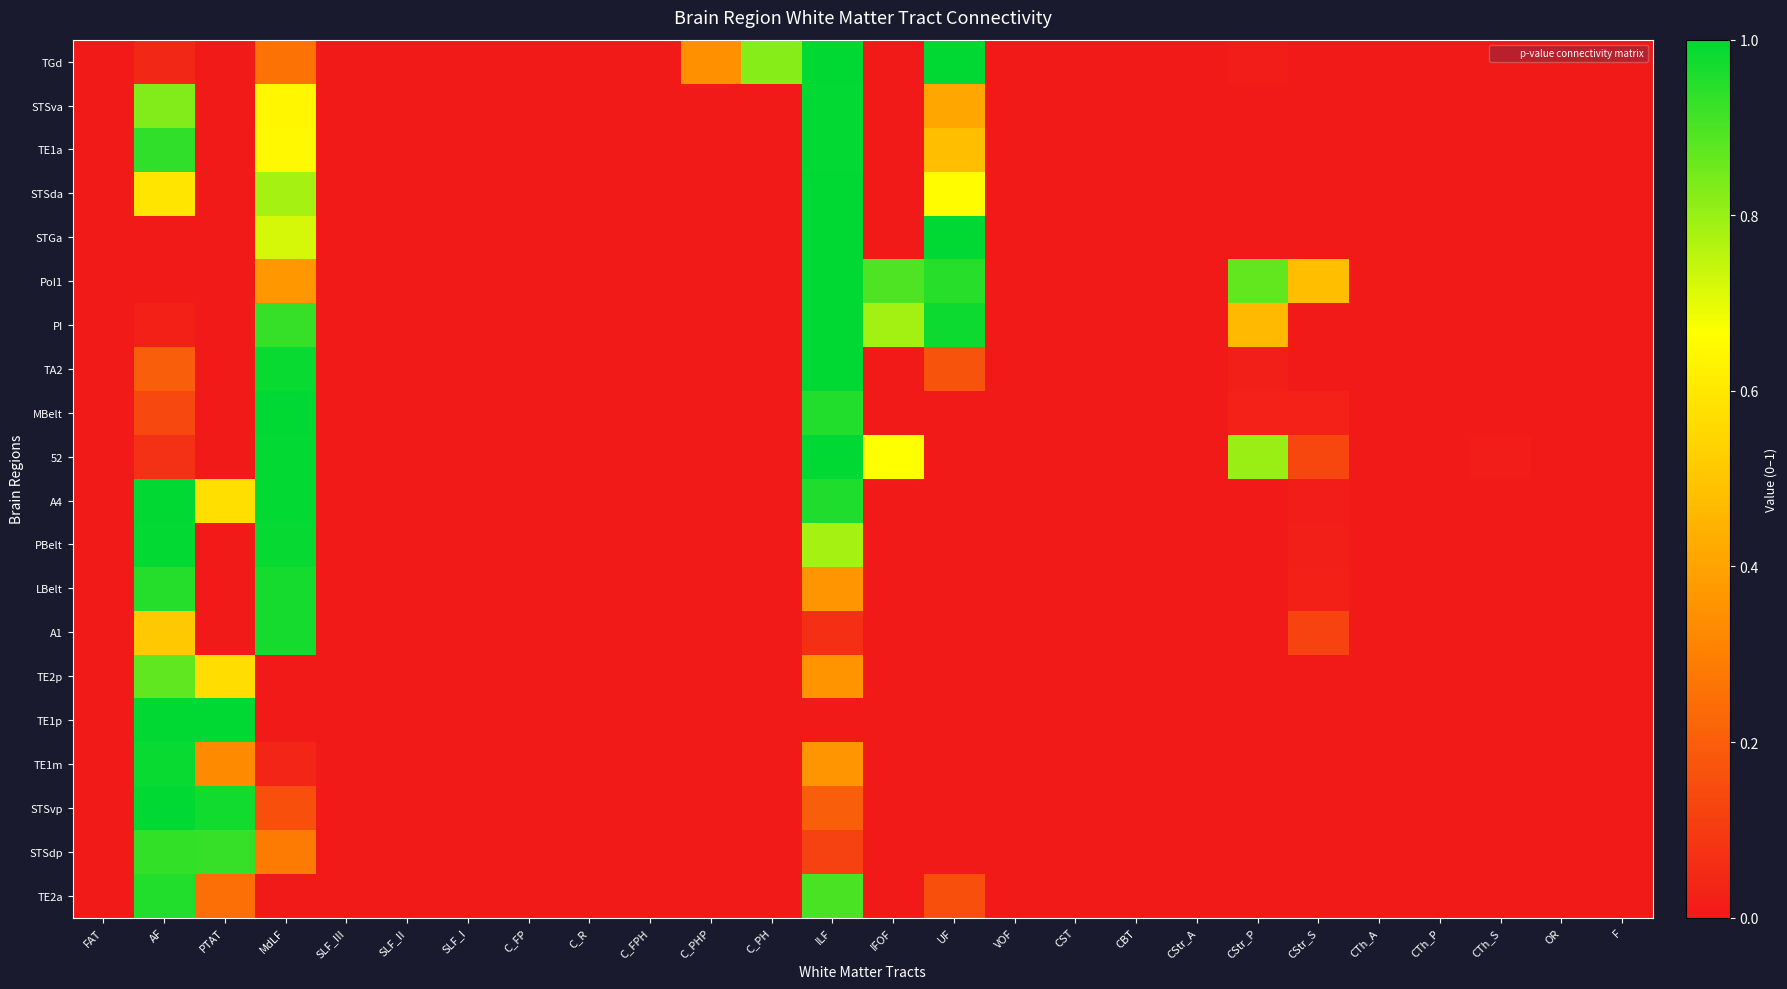

Reading right to left, list all the values displayed in this chart.

TGd: F=0.0	OR=0.0	CTh_S=0.0	CTh_P=0.0	CTh_A=0.0	CStr_S=0.0	CStr_P=0.0	CStr_A=0.0	CBT=0.0	CST=0.0	VOF=0.0	UF=1.0	IFOF=0.0	ILF=1.0	C_PH=0.8	C_PHP=0.3	C_FPH=0.0	C_R=0.0	C_FP=0.0	SLF_I=0.0	SLF_II=0.0	SLF_III=0.0	MdLF=0.3	PTAT=0.0	AF=0.0	FAT=0.0
STSva: F=0.0	OR=0.0	CTh_S=0.0	CTh_P=0.0	CTh_A=0.0	CStr_S=0.0	CStr_P=0.0	CStr_A=0.0	CBT=0.0	CST=0.0	VOF=0.0	UF=0.4	IFOF=0.0	ILF=1.0	C_PH=0.0	C_PHP=0.0	C_FPH=0.0	C_R=0.0	C_FP=0.0	SLF_I=0.0	SLF_II=0.0	SLF_III=0.0	MdLF=0.6	PTAT=0.0	AF=0.8	FAT=0.0
TE1a: F=0.0	OR=0.0	CTh_S=0.0	CTh_P=0.0	CTh_A=0.0	CStr_S=0.0	CStr_P=0.0	CStr_A=0.0	CBT=0.0	CST=0.0	VOF=0.0	UF=0.5	IFOF=0.0	ILF=1.0	C_PH=0.0	C_PHP=0.0	C_FPH=0.0	C_R=0.0	C_FP=0.0	SLF_I=0.0	SLF_II=0.0	SLF_III=0.0	MdLF=0.6	PTAT=0.0	AF=0.9	FAT=0.0
STSda: F=0.0	OR=0.0	CTh_S=0.0	CTh_P=0.0	CTh_A=0.0	CStr_S=0.0	CStr_P=0.0	CStr_A=0.0	CBT=0.0	CST=0.0	VOF=0.0	UF=0.7	IFOF=0.0	ILF=1.0	C_PH=0.0	C_PHP=0.0	C_FPH=0.0	C_R=0.0	C_FP=0.0	SLF_I=0.0	SLF_II=0.0	SLF_III=0.0	MdLF=0.8	PTAT=0.0	AF=0.6	FAT=0.0
STGa: F=0.0	OR=0.0	CTh_S=0.0	CTh_P=0.0	CTh_A=0.0	CStr_S=0.0	CStr_P=0.0	CStr_A=0.0	CBT=0.0	CST=0.0	VOF=0.0	UF=1.0	IFOF=0.0	ILF=1.0	C_PH=0.0	C_PHP=0.0	C_FPH=0.0	C_R=0.0	C_FP=0.0	SLF_I=0.0	SLF_II=0.0	SLF_III=0.0	MdLF=0.7	PTAT=0.0	AF=0.0	FAT=0.0
PoI1: F=0.0	OR=0.0	CTh_S=0.0	CTh_P=0.0	CTh_A=0.0	CStr_S=0.5	CStr_P=0.9	CStr_A=0.0	CBT=0.0	CST=0.0	VOF=0.0	UF=0.9	IFOF=0.9	ILF=1.0	C_PH=0.0	C_PHP=0.0	C_FPH=0.0	C_R=0.0	C_FP=0.0	SLF_I=0.0	SLF_II=0.0	SLF_III=0.0	MdLF=0.4	PTAT=0.0	AF=0.0	FAT=0.0
PI: F=0.0	OR=0.0	CTh_S=0.0	CTh_P=0.0	CTh_A=0.0	CStr_S=0.0	CStr_P=0.5	CStr_A=0.0	CBT=0.0	CST=0.0	VOF=0.0	UF=1.0	IFOF=0.8	ILF=1.0	C_PH=0.0	C_PHP=0.0	C_FPH=0.0	C_R=0.0	C_FP=0.0	SLF_I=0.0	SLF_II=0.0	SLF_III=0.0	MdLF=0.9	PTAT=0.0	AF=0.0	FAT=0.0
TA2: F=0.0	OR=0.0	CTh_S=0.0	CTh_P=0.0	CTh_A=0.0	CStr_S=0.0	CStr_P=0.0	CStr_A=0.0	CBT=0.0	CST=0.0	VOF=0.0	UF=0.2	IFOF=0.0	ILF=1.0	C_PH=0.0	C_PHP=0.0	C_FPH=0.0	C_R=0.0	C_FP=0.0	SLF_I=0.0	SLF_II=0.0	SLF_III=0.0	MdLF=1.0	PTAT=0.0	AF=0.2	FAT=0.0
MBelt: F=0.0	OR=0.0	CTh_S=0.0	CTh_P=0.0	CTh_A=0.0	CStr_S=0.0	CStr_P=0.0	CStr_A=0.0	CBT=0.0	CST=0.0	VOF=0.0	UF=0.0	IFOF=0.0	ILF=1.0	C_PH=0.0	C_PHP=0.0	C_FPH=0.0	C_R=0.0	C_FP=0.0	SLF_I=0.0	SLF_II=0.0	SLF_III=0.0	MdLF=1.0	PTAT=0.0	AF=0.1	FAT=0.0
52: F=0.0	OR=0.0	CTh_S=0.0	CTh_P=0.0	CTh_A=0.0	CStr_S=0.1	CStr_P=0.8	CStr_A=0.0	CBT=0.0	CST=0.0	VOF=0.0	UF=0.0	IFOF=0.7	ILF=1.0	C_PH=0.0	C_PHP=0.0	C_FPH=0.0	C_R=0.0	C_FP=0.0	SLF_I=0.0	SLF_II=0.0	SLF_III=0.0	MdLF=1.0	PTAT=0.0	AF=0.1	FAT=0.0
A4: F=0.0	OR=0.0	CTh_S=0.0	CTh_P=0.0	CTh_A=0.0	CStr_S=0.0	CStr_P=0.0	CStr_A=0.0	CBT=0.0	CST=0.0	VOF=0.0	UF=0.0	IFOF=0.0	ILF=1.0	C_PH=0.0	C_PHP=0.0	C_FPH=0.0	C_R=0.0	C_FP=0.0	SLF_I=0.0	SLF_II=0.0	SLF_III=0.0	MdLF=1.0	PTAT=0.6	AF=1.0	FAT=0.0
PBelt: F=0.0	OR=0.0	CTh_S=0.0	CTh_P=0.0	CTh_A=0.0	CStr_S=0.0	CStr_P=0.0	CStr_A=0.0	CBT=0.0	CST=0.0	VOF=0.0	UF=0.0	IFOF=0.0	ILF=0.8	C_PH=0.0	C_PHP=0.0	C_FPH=0.0	C_R=0.0	C_FP=0.0	SLF_I=0.0	SLF_II=0.0	SLF_III=0.0	MdLF=1.0	PTAT=0.0	AF=1.0	FAT=0.0
LBelt: F=0.0	OR=0.0	CTh_S=0.0	CTh_P=0.0	CTh_A=0.0	CStr_S=0.0	CStr_P=0.0	CStr_A=0.0	CBT=0.0	CST=0.0	VOF=0.0	UF=0.0	IFOF=0.0	ILF=0.4	C_PH=0.0	C_PHP=0.0	C_FPH=0.0	C_R=0.0	C_FP=0.0	SLF_I=0.0	SLF_II=0.0	SLF_III=0.0	MdLF=1.0	PTAT=0.0	AF=0.9	FAT=0.0
A1: F=0.0	OR=0.0	CTh_S=0.0	CTh_P=0.0	CTh_A=0.0	CStr_S=0.1	CStr_P=0.0	CStr_A=0.0	CBT=0.0	CST=0.0	VOF=0.0	UF=0.0	IFOF=0.0	ILF=0.1	C_PH=0.0	C_PHP=0.0	C_FPH=0.0	C_R=0.0	C_FP=0.0	SLF_I=0.0	SLF_II=0.0	SLF_III=0.0	MdLF=1.0	PTAT=0.0	AF=0.5	FAT=0.0
TE2p: F=0.0	OR=0.0	CTh_S=0.0	CTh_P=0.0	CTh_A=0.0	CStr_S=0.0	CStr_P=0.0	CStr_A=0.0	CBT=0.0	CST=0.0	VOF=0.0	UF=0.0	IFOF=0.0	ILF=0.4	C_PH=0.0	C_PHP=0.0	C_FPH=0.0	C_R=0.0	C_FP=0.0	SLF_I=0.0	SLF_II=0.0	SLF_III=0.0	MdLF=0.0	PTAT=0.6	AF=0.9	FAT=0.0
TE1p: F=0.0	OR=0.0	CTh_S=0.0	CTh_P=0.0	CTh_A=0.0	CStr_S=0.0	CStr_P=0.0	CStr_A=0.0	CBT=0.0	CST=0.0	VOF=0.0	UF=0.0	IFOF=0.0	ILF=0.0	C_PH=0.0	C_PHP=0.0	C_FPH=0.0	C_R=0.0	C_FP=0.0	SLF_I=0.0	SLF_II=0.0	SLF_III=0.0	MdLF=0.0	PTAT=1.0	AF=1.0	FAT=0.0
TE1m: F=0.0	OR=0.0	CTh_S=0.0	CTh_P=0.0	CTh_A=0.0	CStr_S=0.0	CStr_P=0.0	CStr_A=0.0	CBT=0.0	CST=0.0	VOF=0.0	UF=0.0	IFOF=0.0	ILF=0.4	C_PH=0.0	C_PHP=0.0	C_FPH=0.0	C_R=0.0	C_FP=0.0	SLF_I=0.0	SLF_II=0.0	SLF_III=0.0	MdLF=0.0	PTAT=0.3	AF=1.0	FAT=0.0
STSvp: F=0.0	OR=0.0	CTh_S=0.0	CTh_P=0.0	CTh_A=0.0	CStr_S=0.0	CStr_P=0.0	CStr_A=0.0	CBT=0.0	CST=0.0	VOF=0.0	UF=0.0	IFOF=0.0	ILF=0.2	C_PH=0.0	C_PHP=0.0	C_FPH=0.0	C_R=0.0	C_FP=0.0	SLF_I=0.0	SLF_II=0.0	SLF_III=0.0	MdLF=0.2	PTAT=1.0	AF=1.0	FAT=0.0
STSdp: F=0.0	OR=0.0	CTh_S=0.0	CTh_P=0.0	CTh_A=0.0	CStr_S=0.0	CStr_P=0.0	CStr_A=0.0	CBT=0.0	CST=0.0	VOF=0.0	UF=0.0	IFOF=0.0	ILF=0.1	C_PH=0.0	C_PHP=0.0	C_FPH=0.0	C_R=0.0	C_FP=0.0	SLF_I=0.0	SLF_II=0.0	SLF_III=0.0	MdLF=0.3	PTAT=0.9	AF=0.9	FAT=0.0
TE2a: F=0.0	OR=0.0	CTh_S=0.0	CTh_P=0.0	CTh_A=0.0	CStr_S=0.0	CStr_P=0.0	CStr_A=0.0	CBT=0.0	CST=0.0	VOF=0.0	UF=0.2	IFOF=0.0	ILF=0.9	C_PH=0.0	C_PHP=0.0	C_FPH=0.0	C_R=0.0	C_FP=0.0	SLF_I=0.0	SLF_II=0.0	SLF_III=0.0	MdLF=0.0	PTAT=0.3	AF=1.0	FAT=0.0